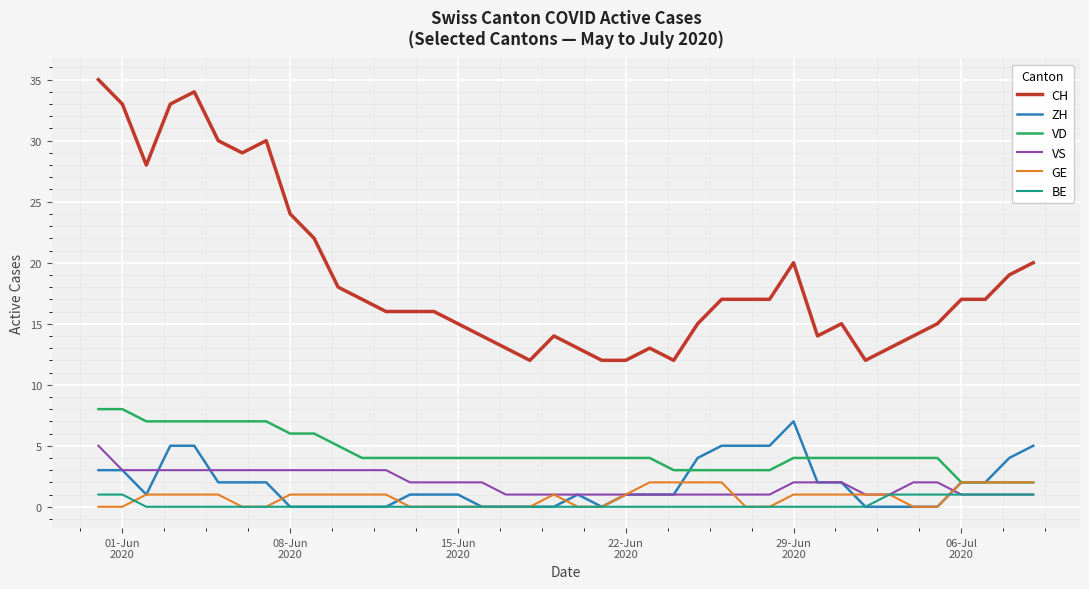

True or false: GE and CH intersect in this chart.

False